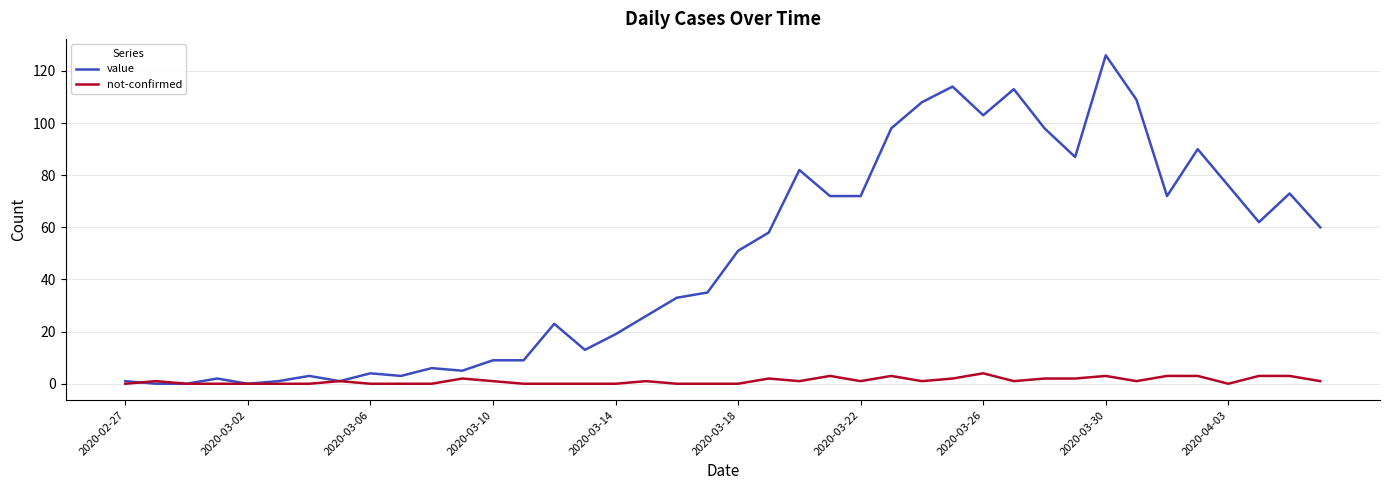

What is the sum of all not-confirmed values?

45